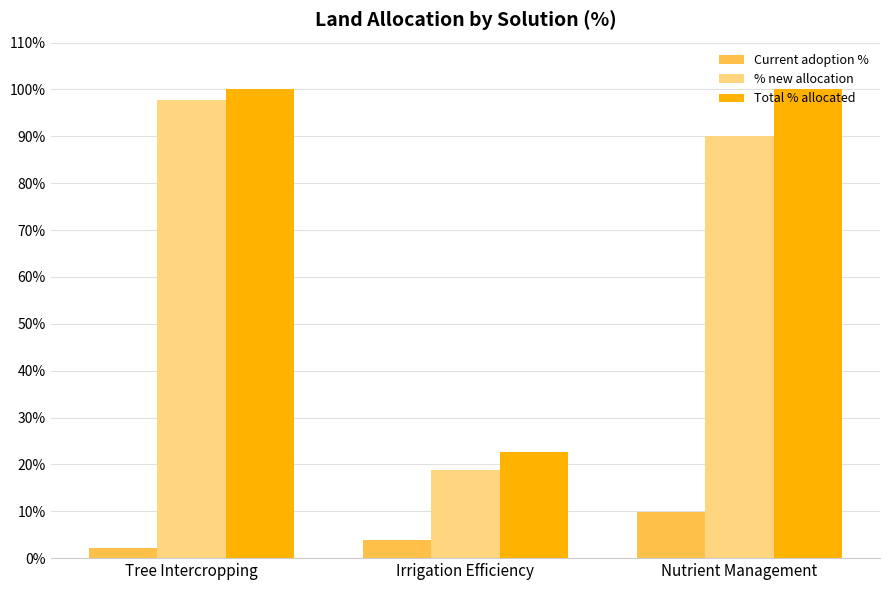

Reading left to right, list all the values displayed in this chart.

Current adoption %: 0.0	0.0	0.1
% new allocation: 1.0	0.2	0.9
Total % allocated: 1.0	0.2	1.0